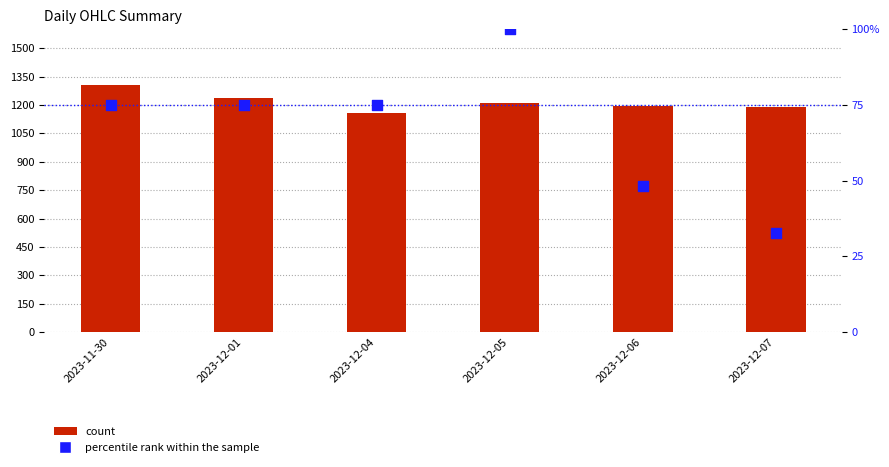

What are all the series names shown in the legend?

count, percentile rank within the sample